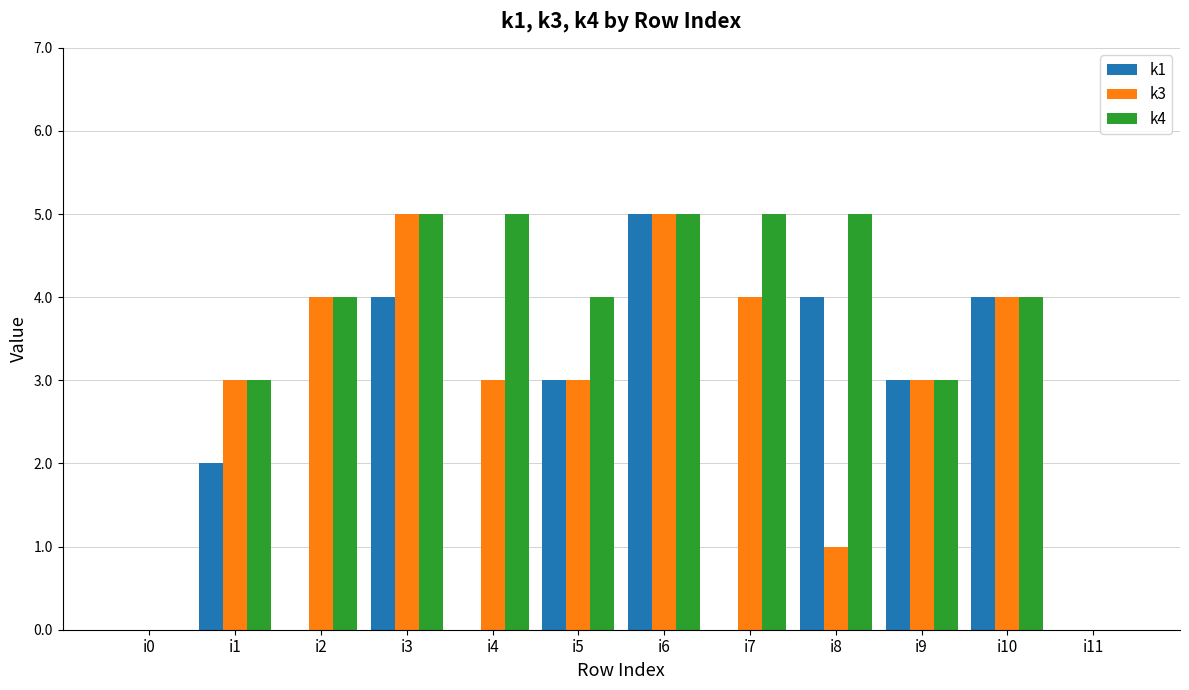

What is the maximum value shown in the chart?

5